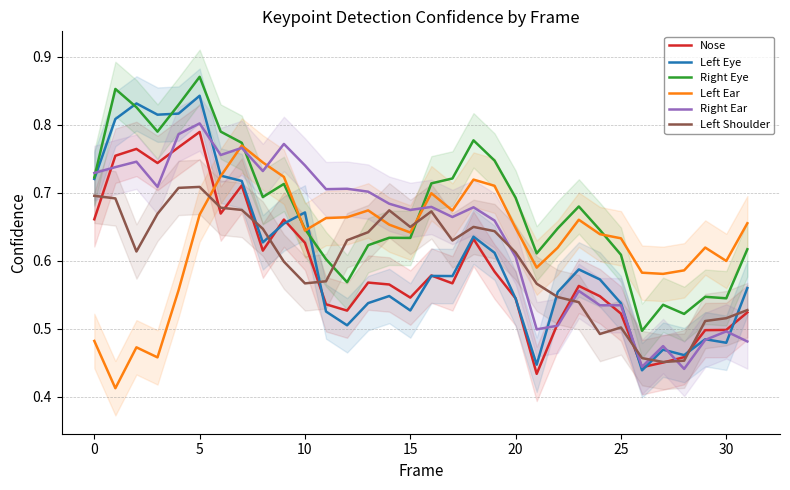

Is it true that Right Ear equals 0.7 at 12?

True